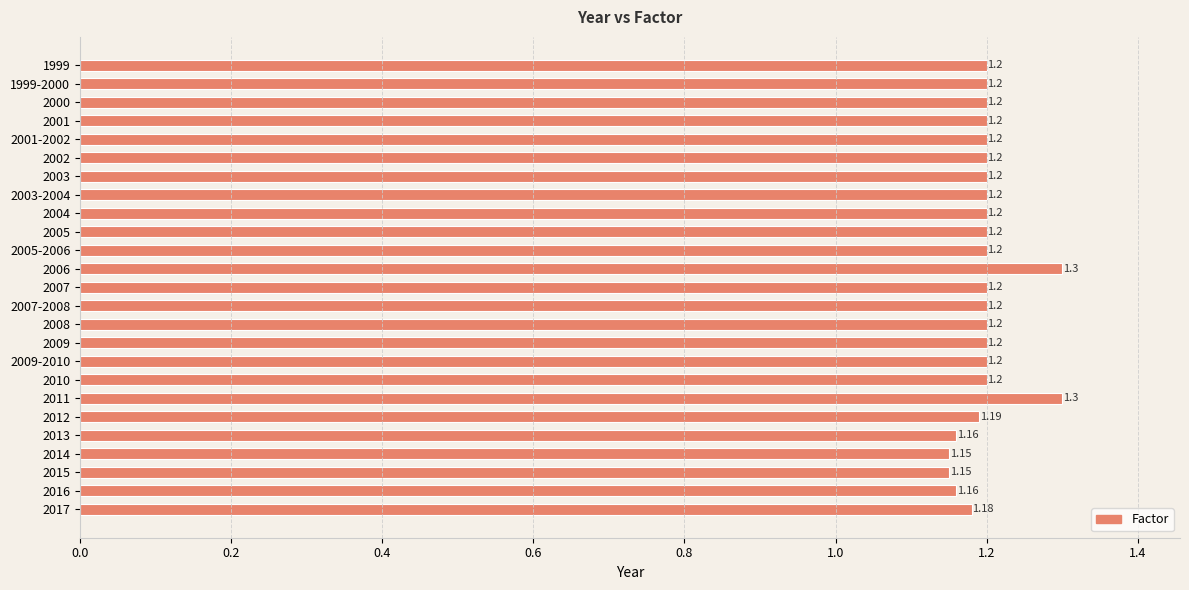

What is the change in value from 2000 to 2011?

+0.1